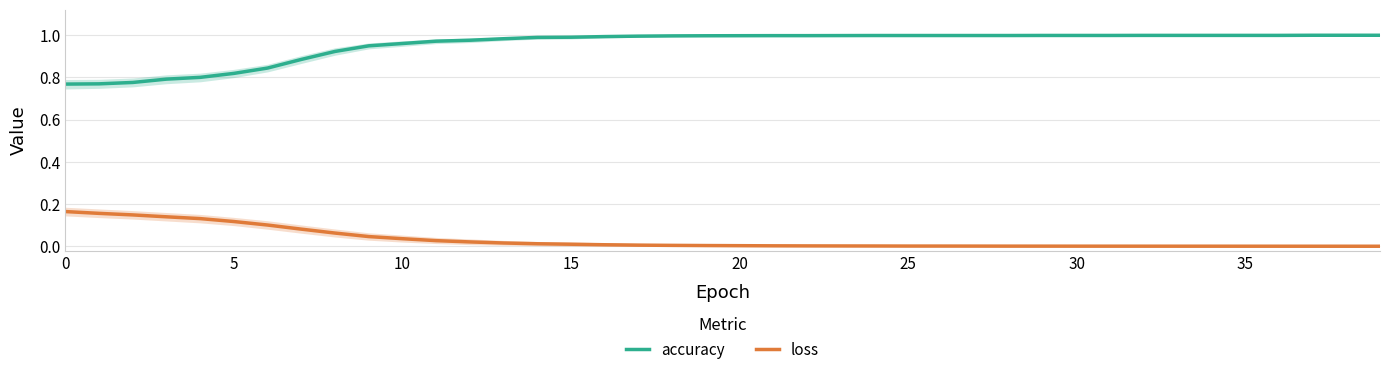

True or false: loss has a value of 0.0 at 10.

False